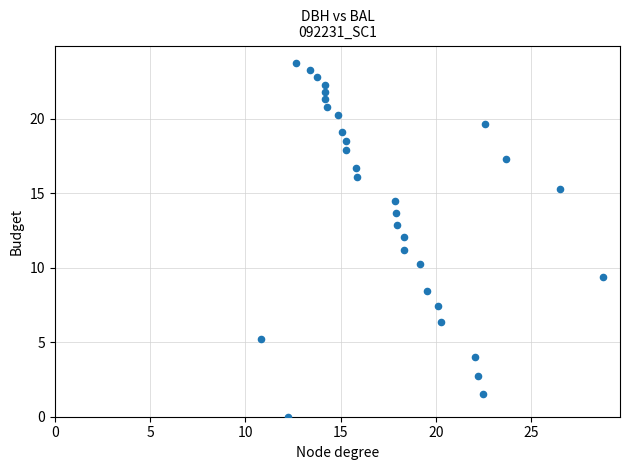

What is the range of X values (max minus min)?

17.9